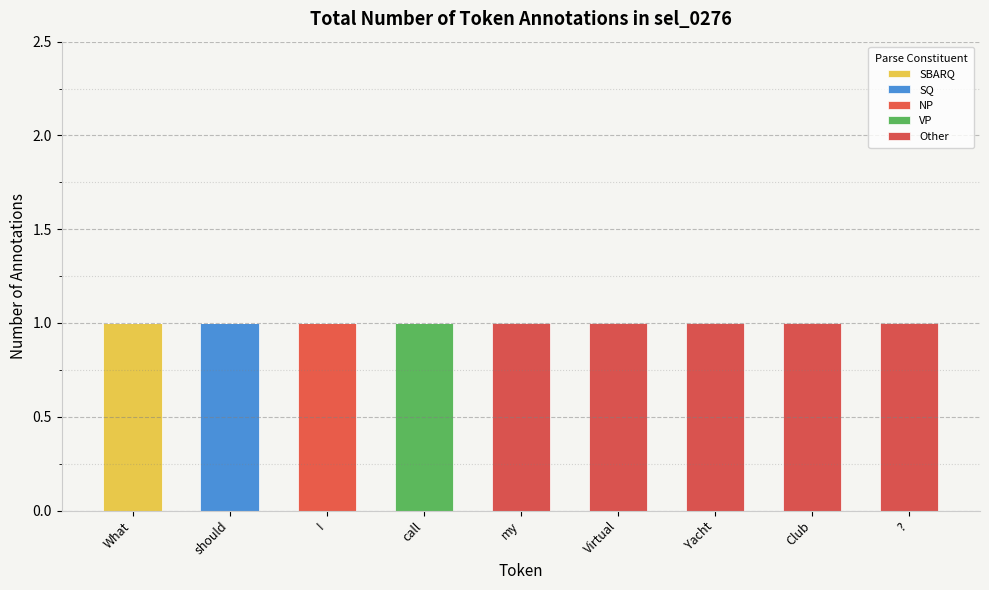

Does the chart contain stacked bars?

Yes